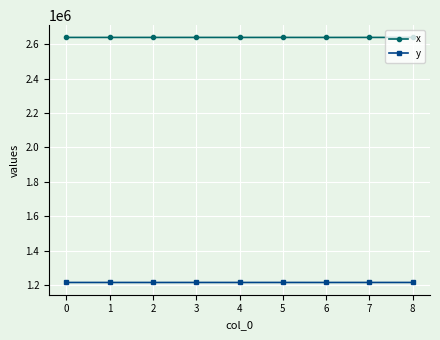

What is the value of the x point at the 7th from the left?

2639234.7